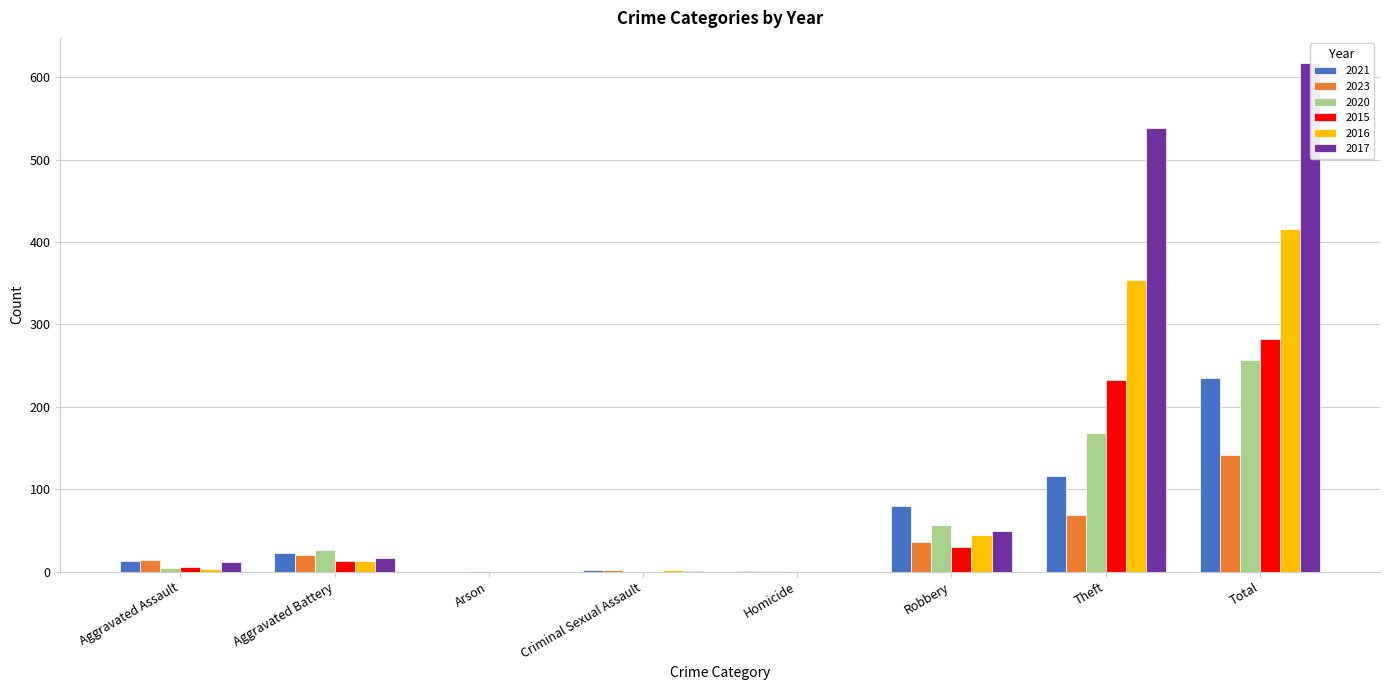

What are all the series names shown in the legend?

2021, 2023, 2020, 2015, 2016, 2017